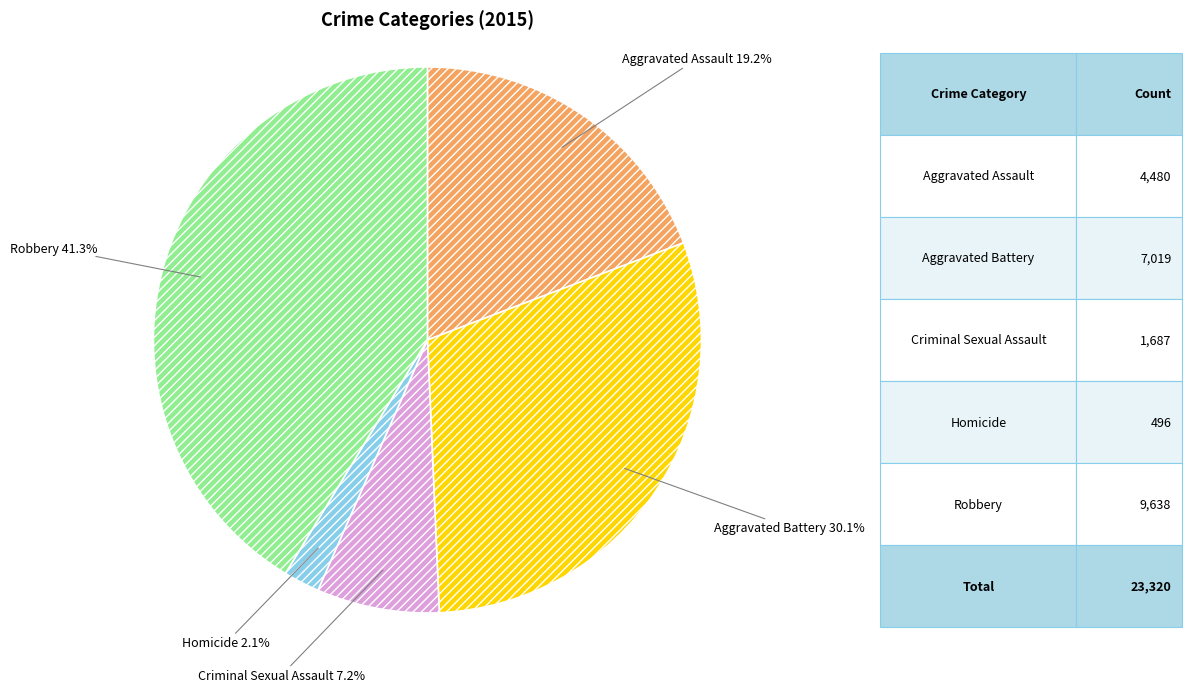

Rank the categories by value from lowest to highest.

Homicide, Criminal Sexual Assault, Aggravated Assault, Aggravated Battery, Robbery